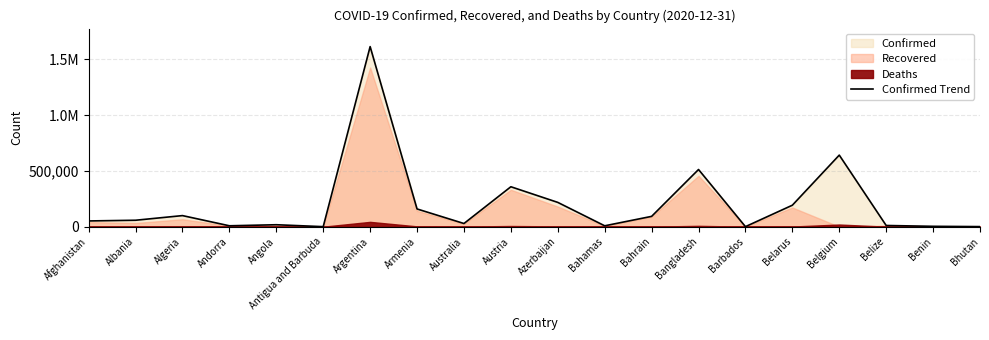

What is the value of the 10th point from the left?

357902